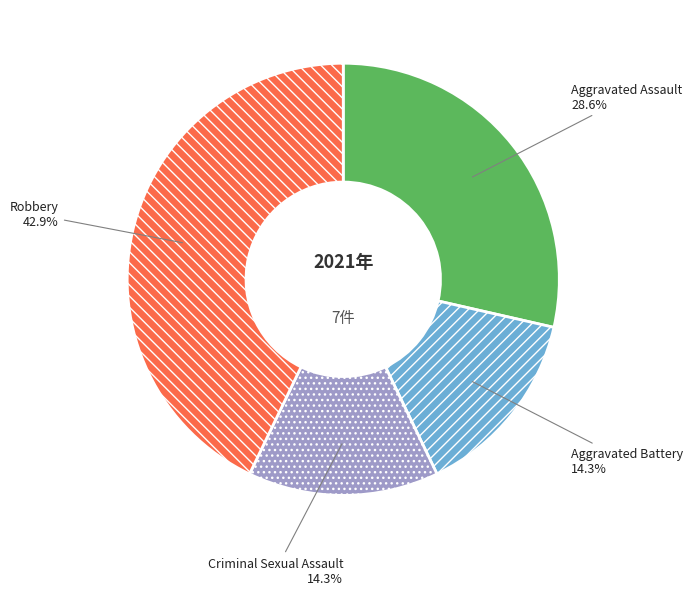

To the nearest percent, what is the difference between the Aggravated Battery and Robbery slice percentages?

29%